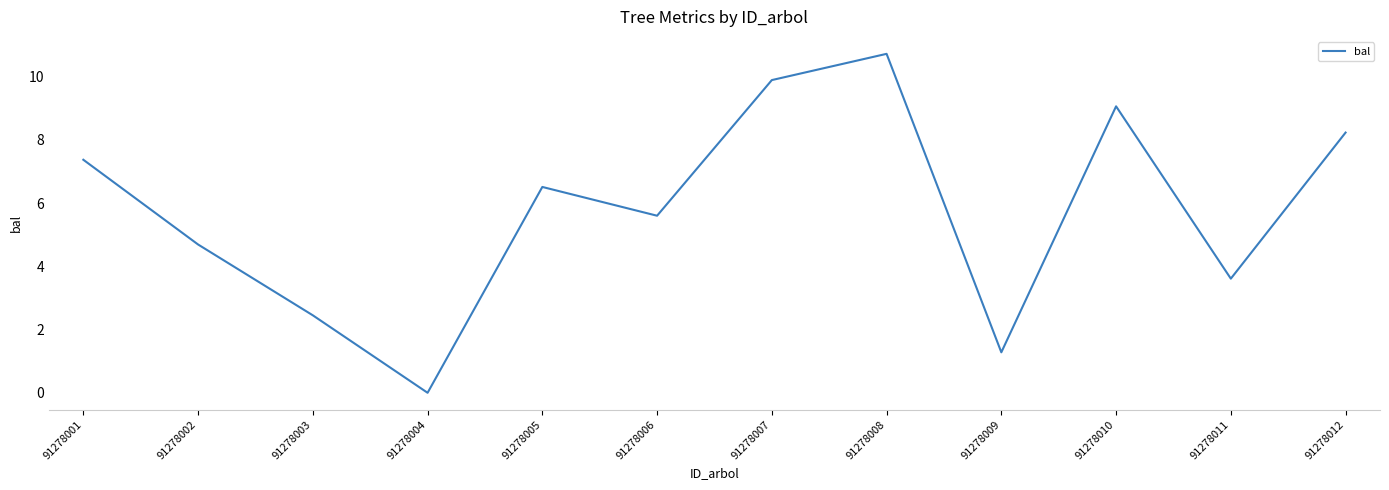

What is the change in value from 91278005 to 91278008?

+4.2